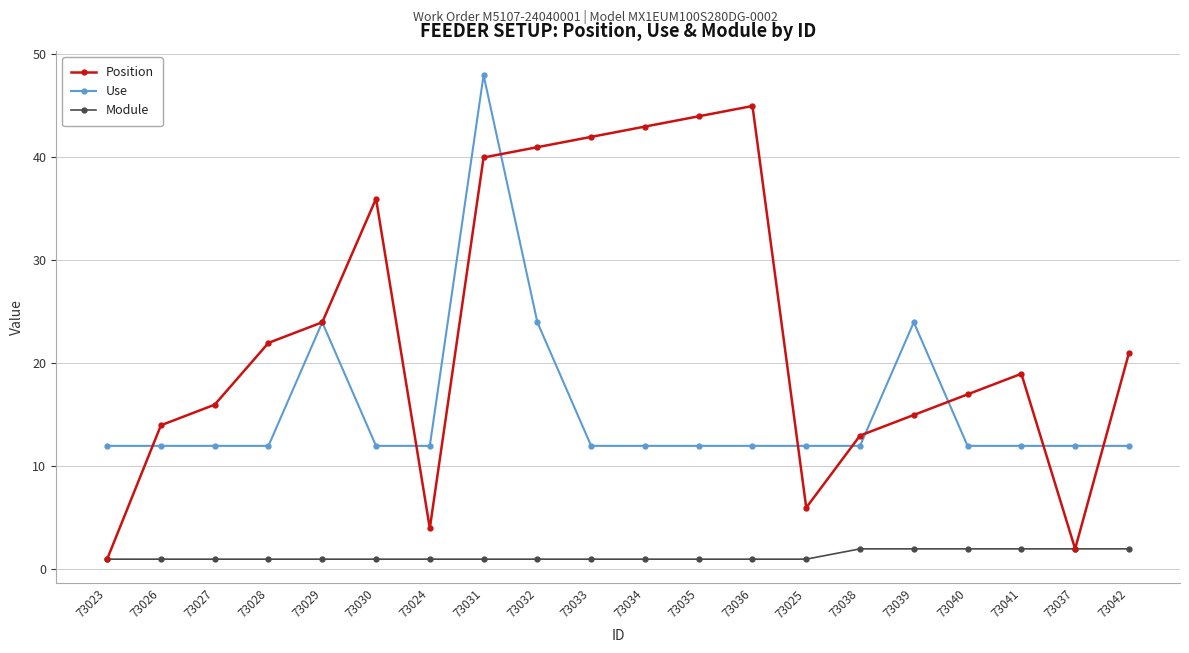

Is this an area chart (filled region under the line)?

No